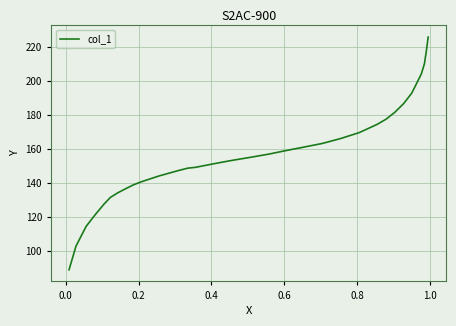

What is the difference between the maximum and minimum values?

137.0